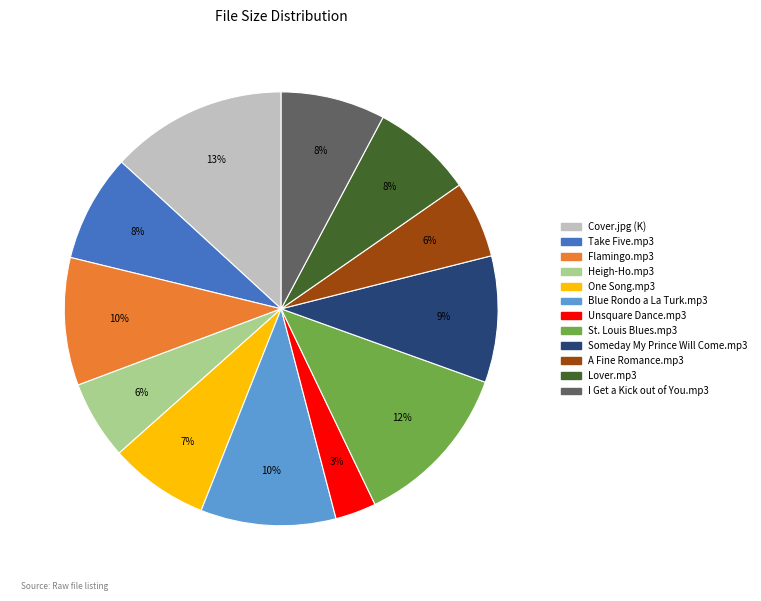

What is the largest slice in the pie chart?

Cover.jpg (K)